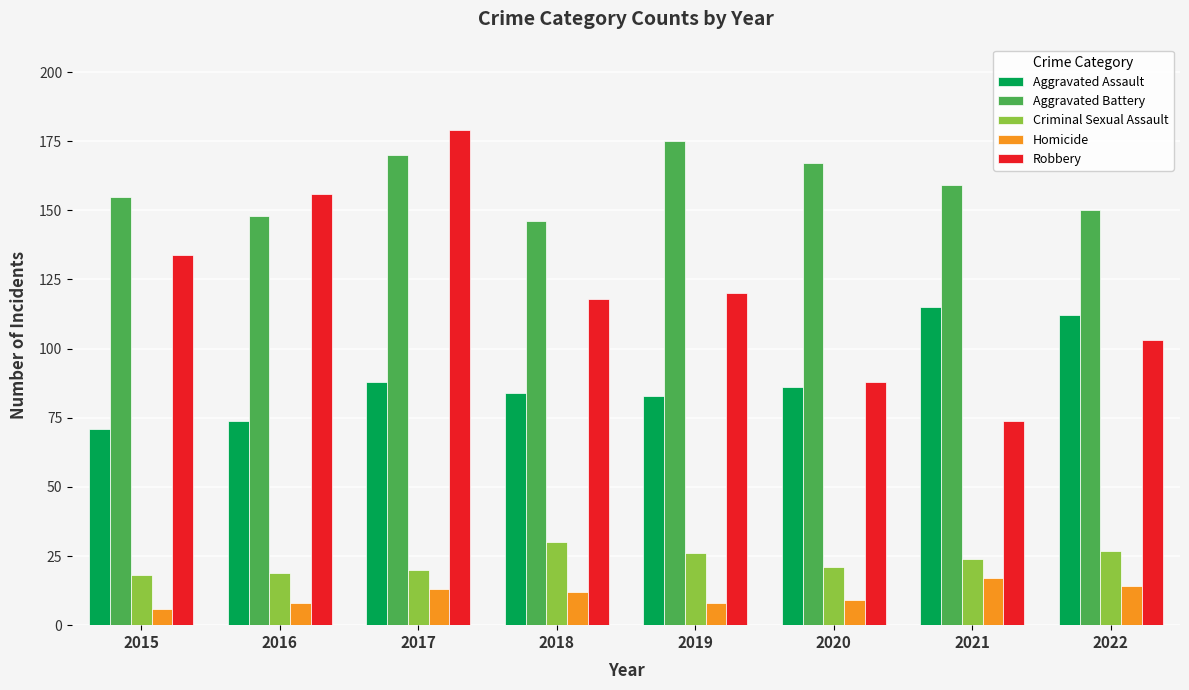

What is the minimum value for Aggravated Assault?

71